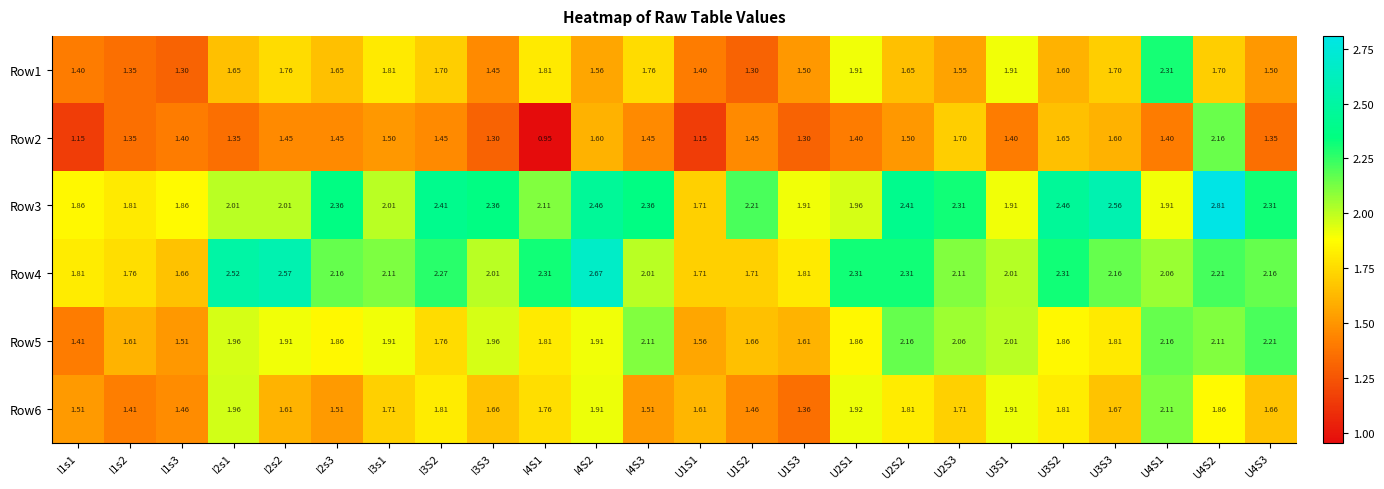

Which series has the largest total across all categories?

Row3